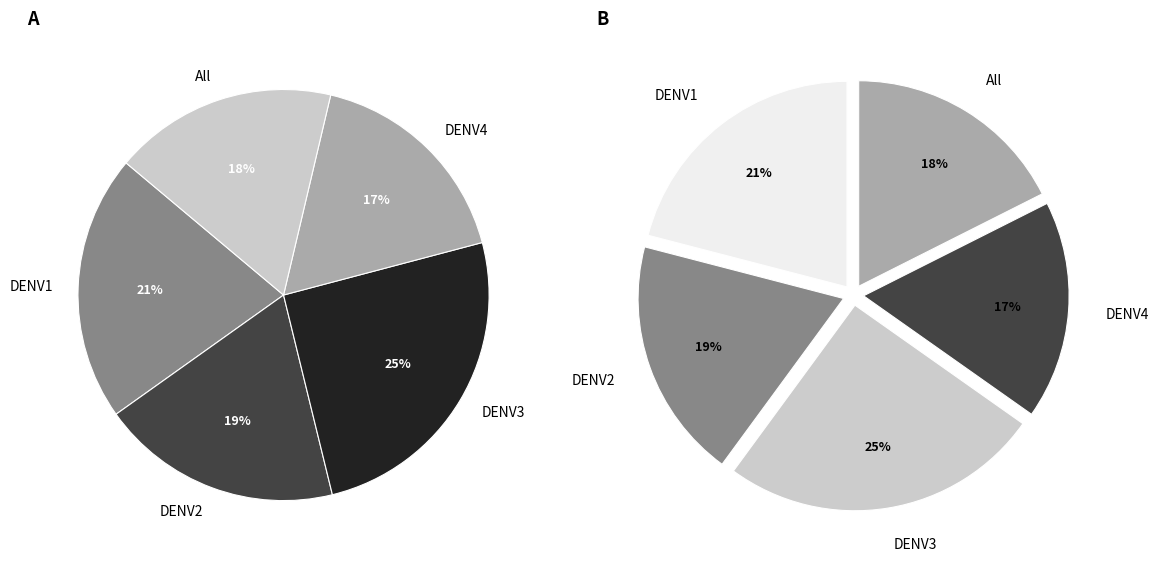

Rank the categories by value from highest to lowest.

DENV3, DENV1, DENV2, All, DENV4